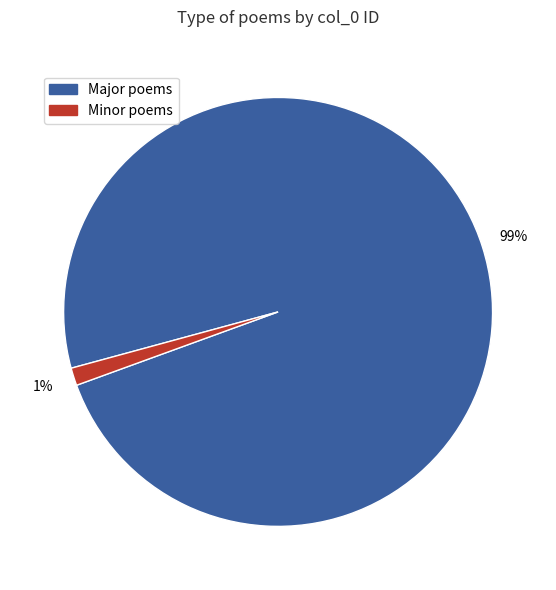

To the nearest percent, what is the average slice percentage?

50%